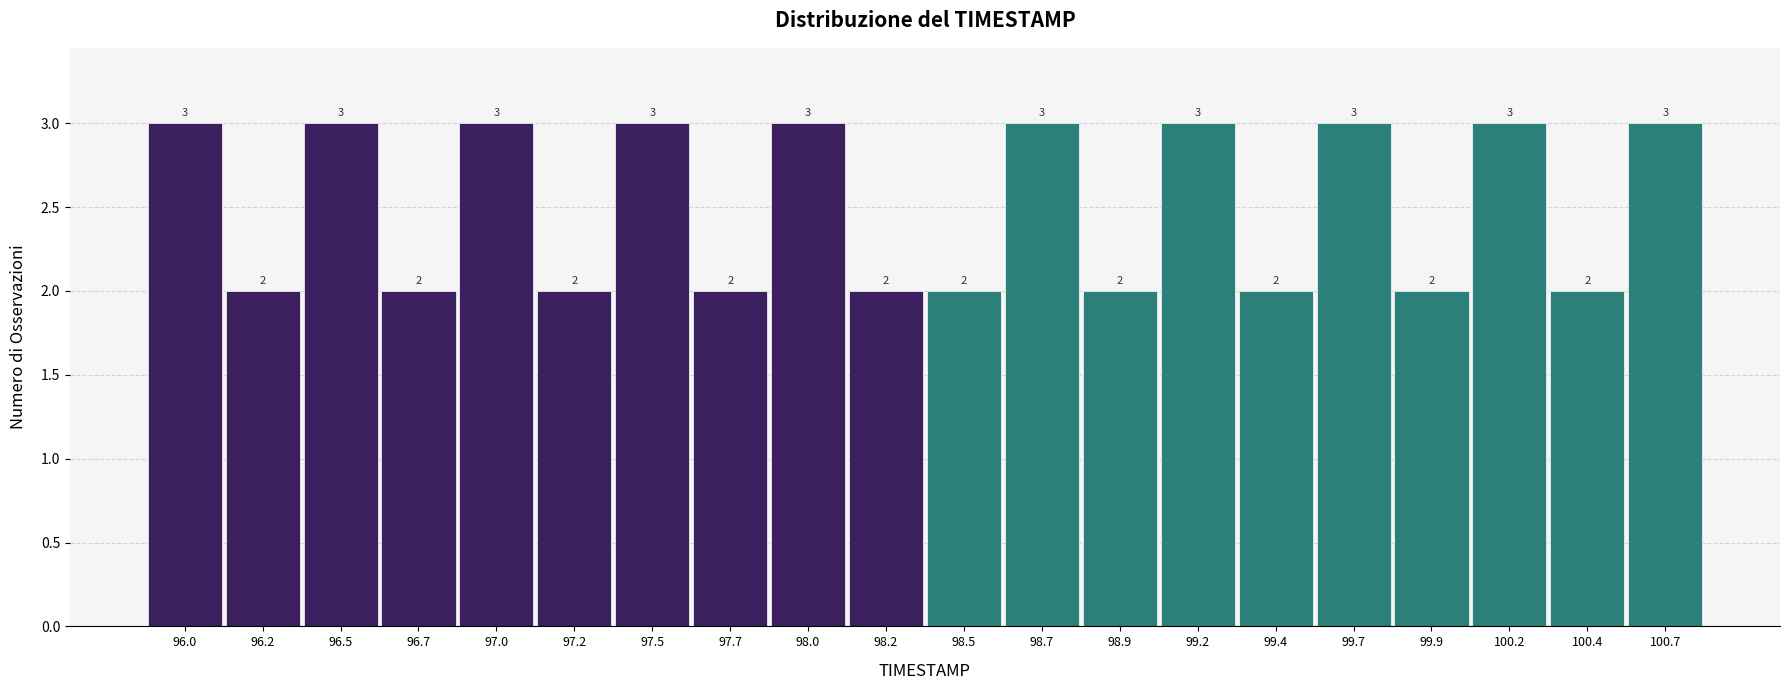

Reading left to right, list all the values displayed in this chart.

96.0=3	96.2=2	96.5=3	96.7=2	97.0=3	97.2=2	97.5=3	97.7=2	98.0=3	98.2=2	98.5=2	98.7=3	98.9=2	99.2=3	99.4=2	99.7=3	99.9=2	100.2=3	100.4=2	100.7=3